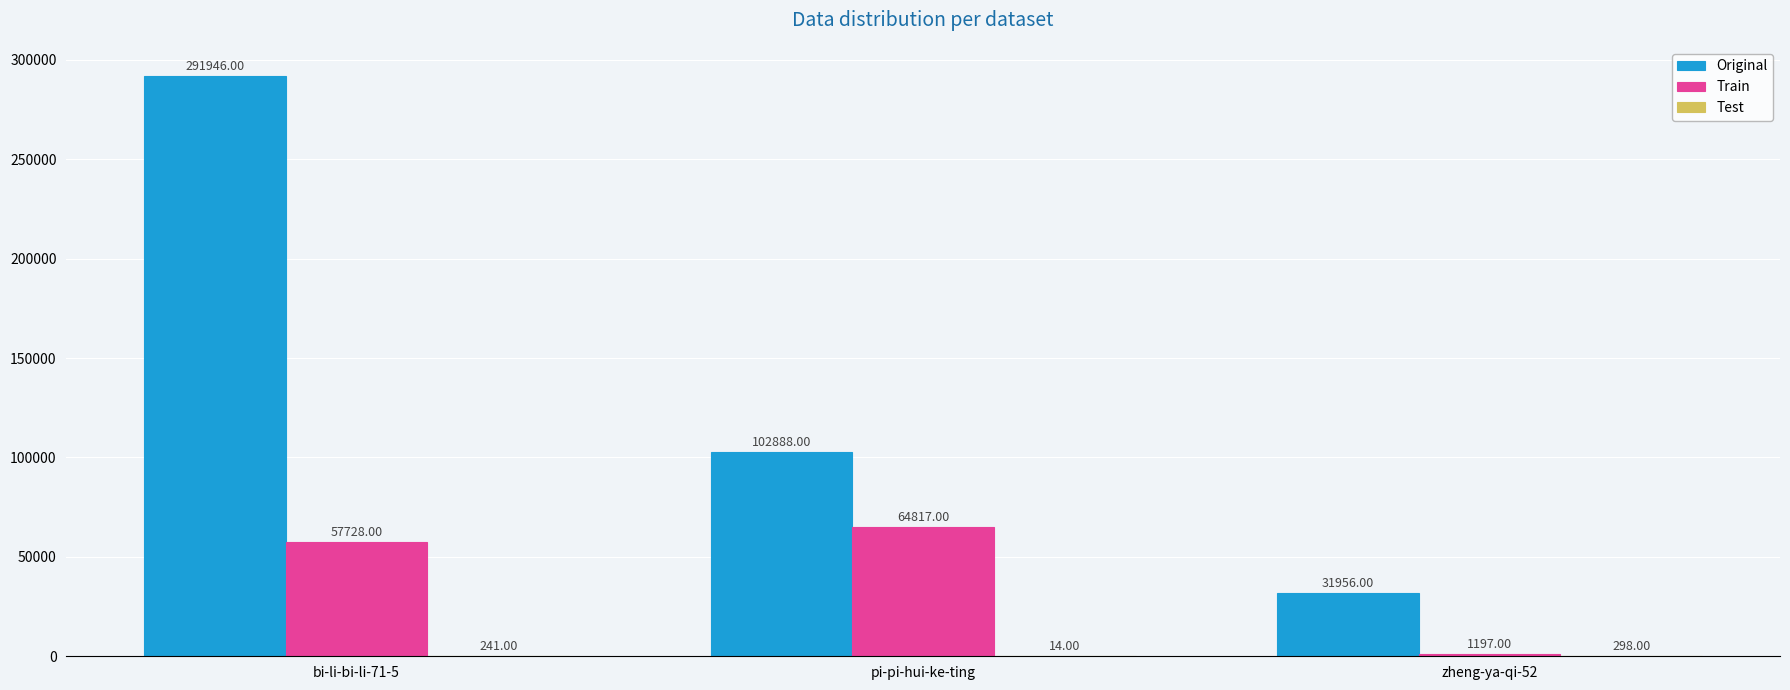

Read the Original value at zheng-ya-qi-52.

31956